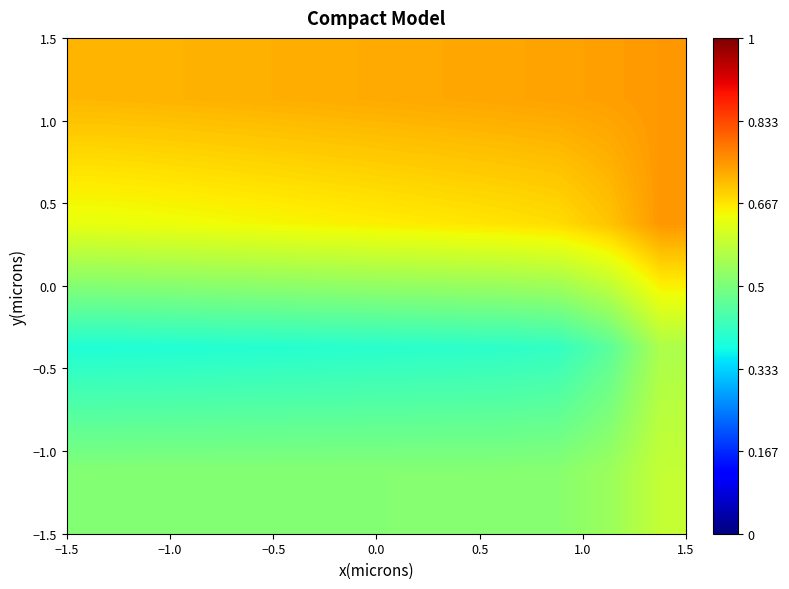

How many series are shown in this chart?

4